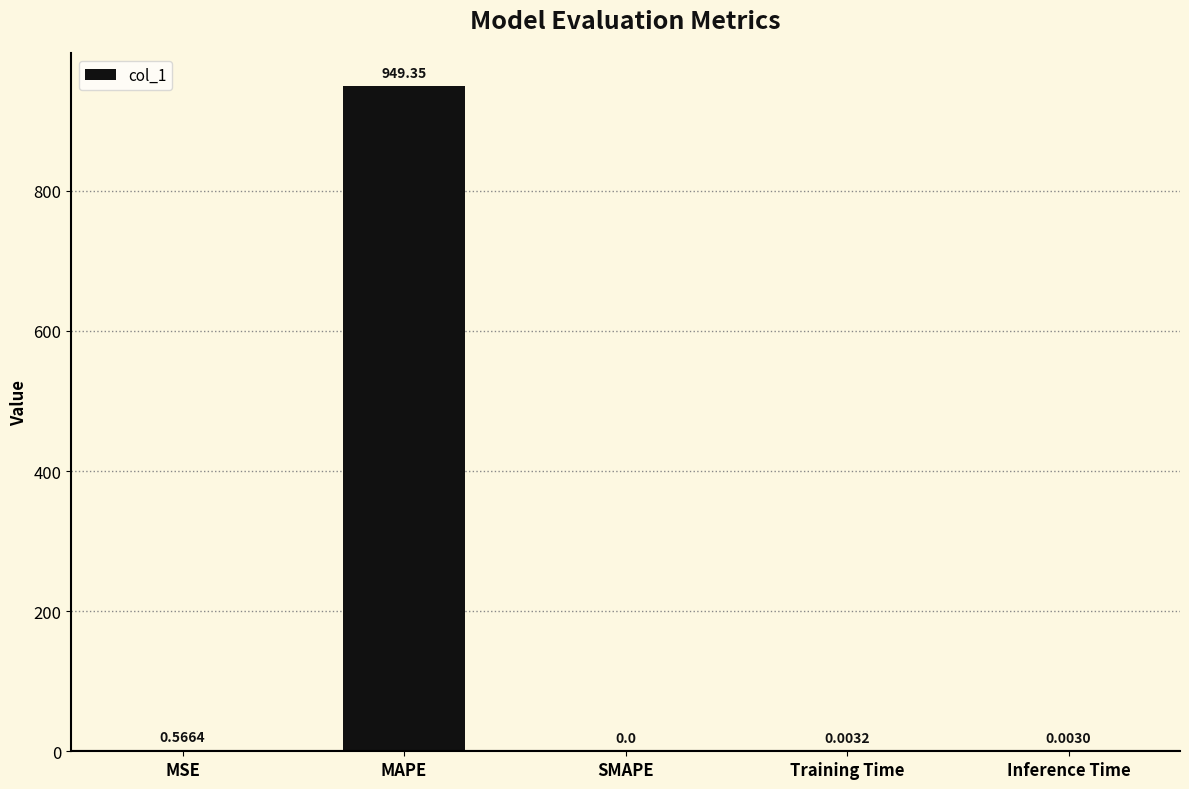

What is the sum of the values at MAPE and MSE?

949.9